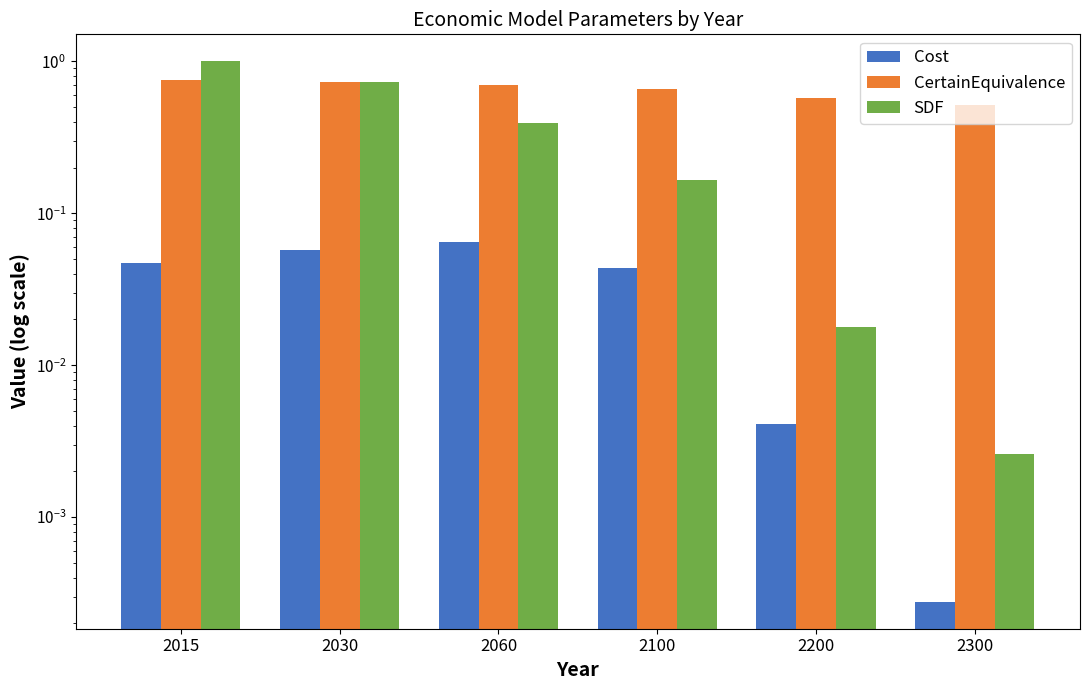

How many bars are there in each group?

3